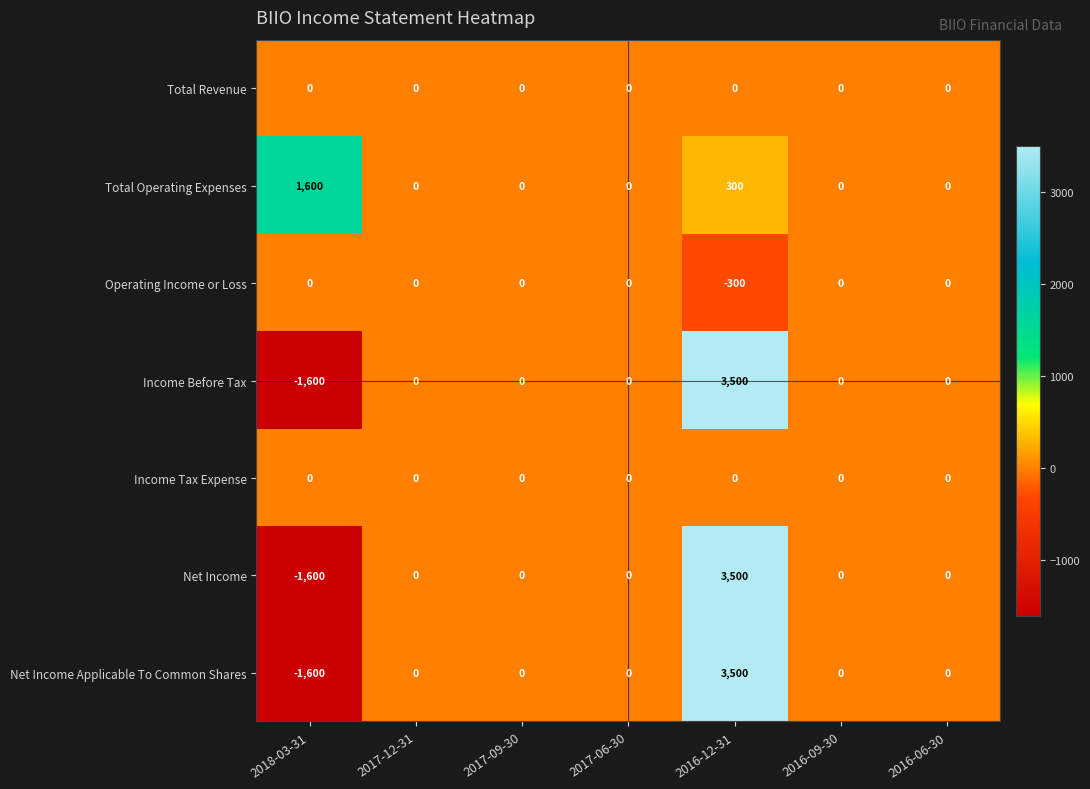

Count the number of data series in this chart.

7